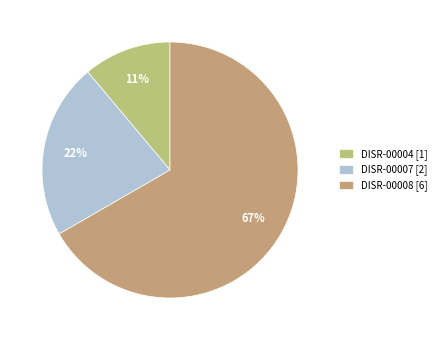

What percentage do DISR-00004 and DISR-00007 together represent?

33.3%